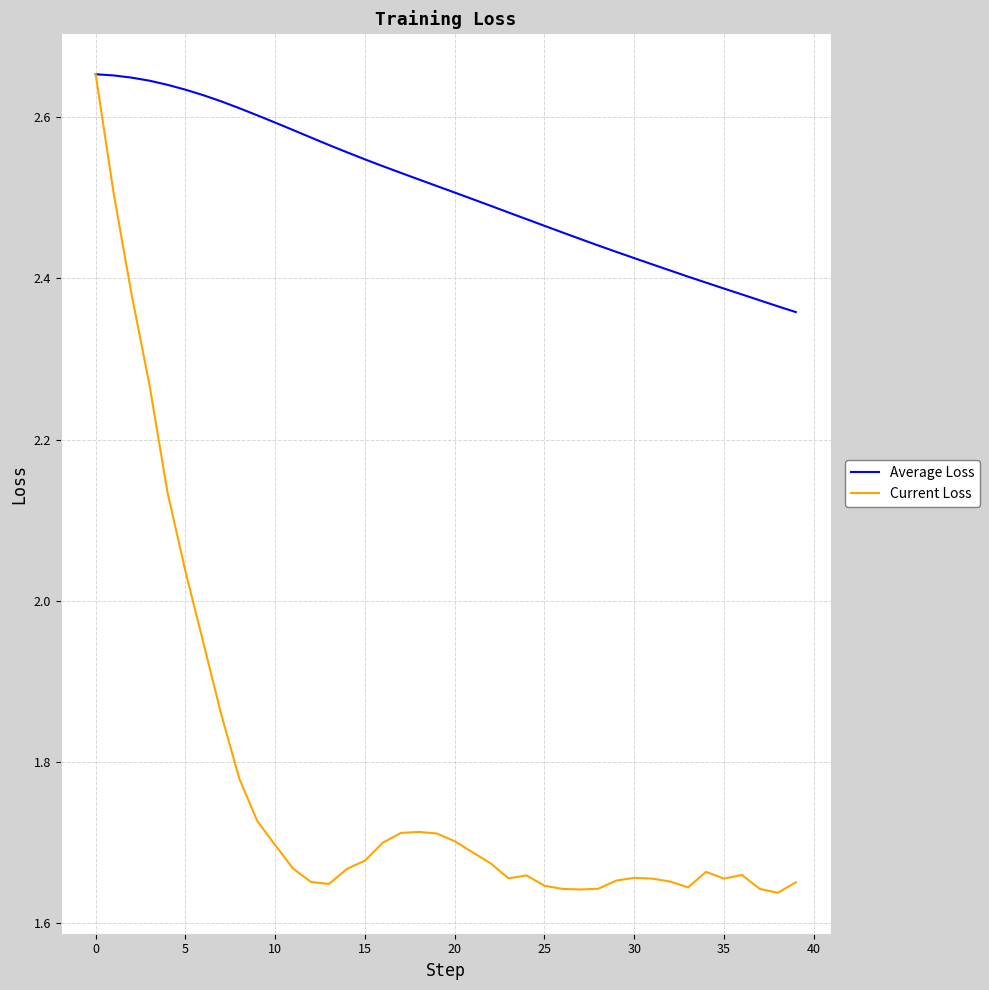

Rank the series by their average value, from lowest to highest.

Current Loss, Average Loss